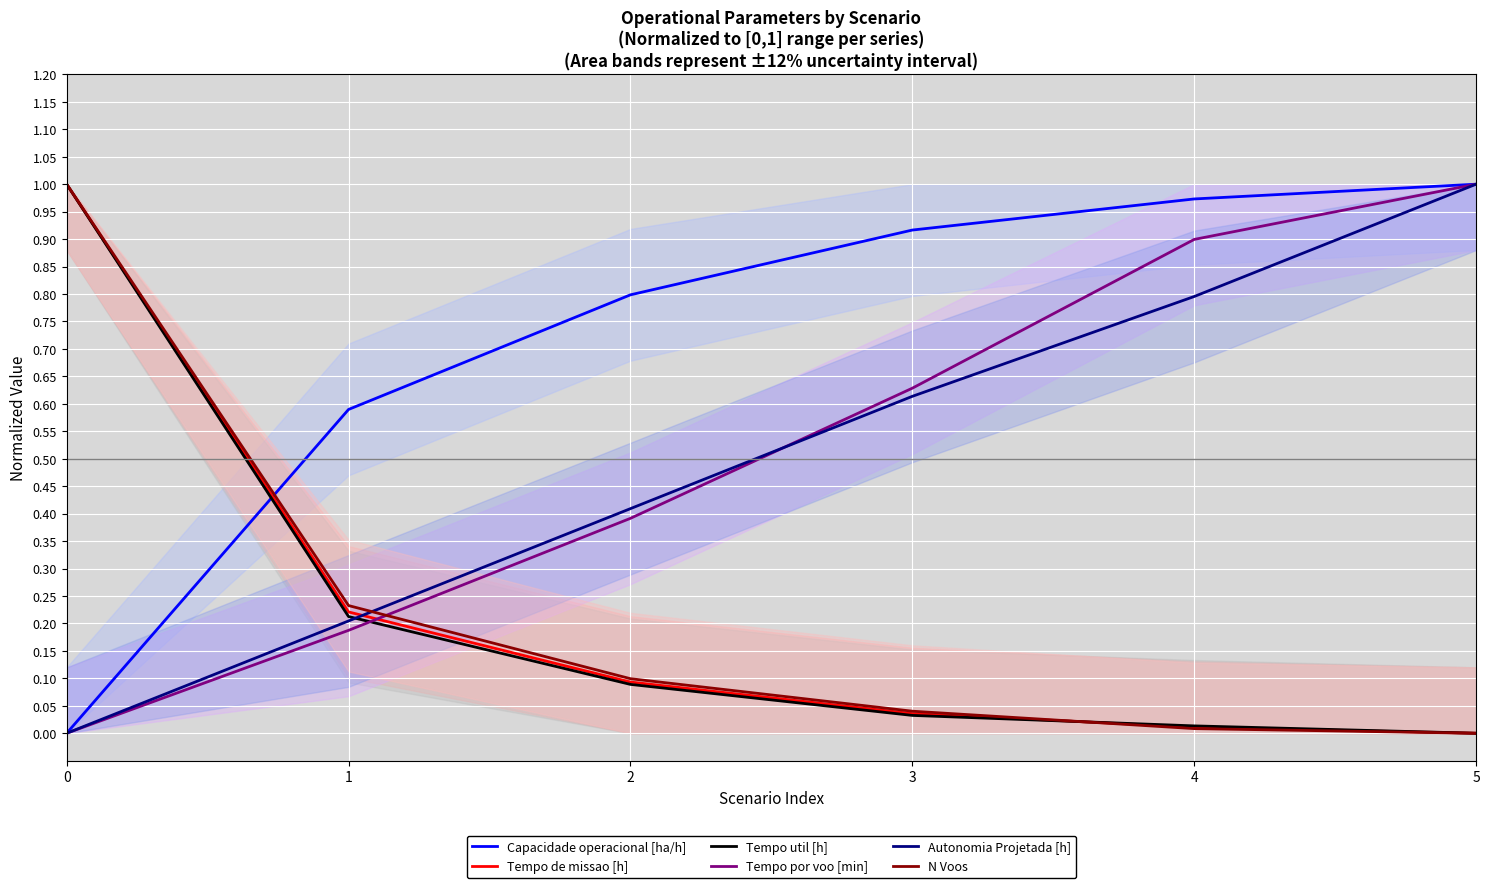

True or false: Capacidade operacional [ha/h] and Tempo por voo [min] cross at least once.

False